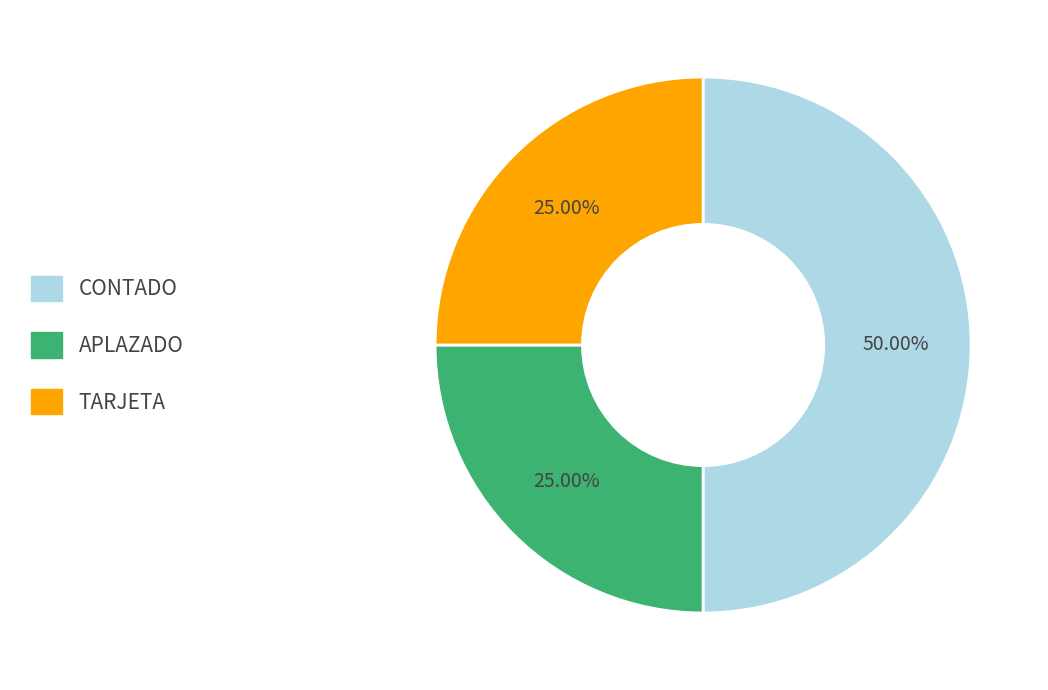

Do TARJETA and CONTADO together represent more than half of the pie?

Yes